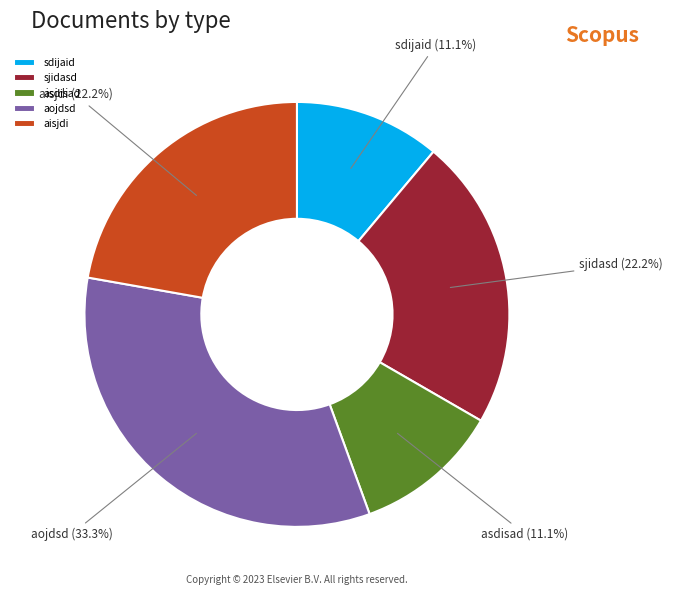

To the nearest percent, what is the difference between the largest and smallest slice percentages?

22%